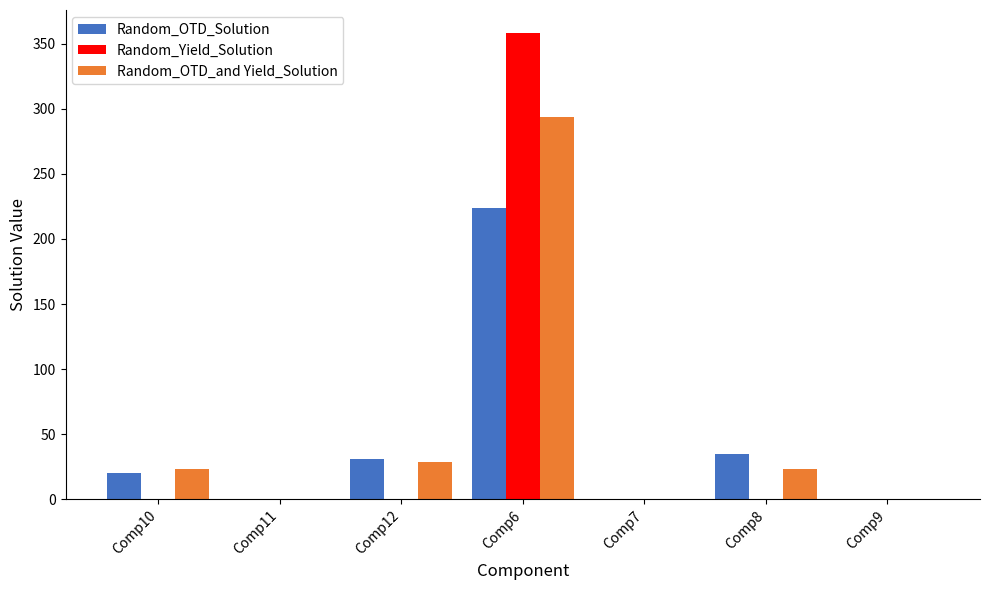

What is the total value across all series at Comp12?

59.3